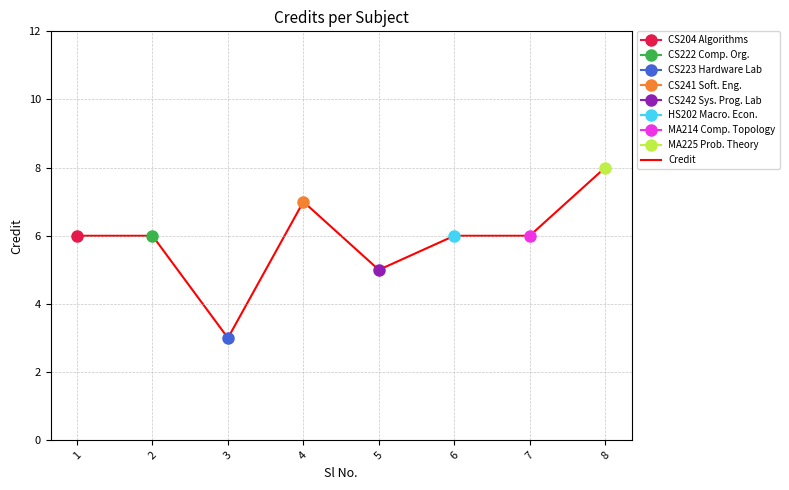

Rank the categories by value from lowest to highest.

3, 5, 1, 2, 6, 7, 4, 8